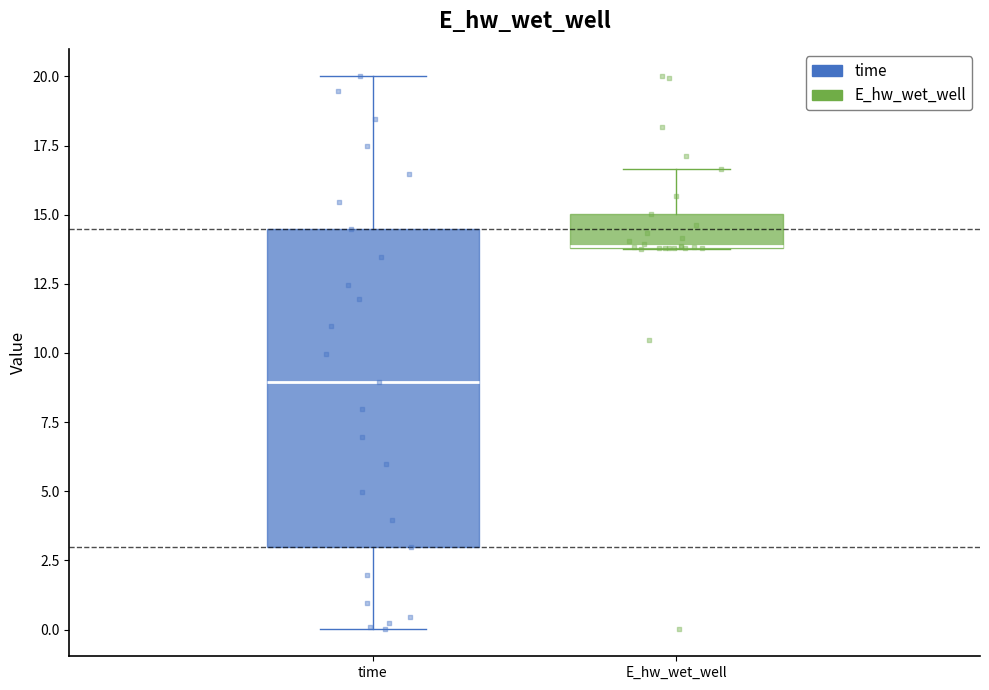

Where does the median line of the box for time sit on the y-axis? The values are not printed on the chart, so give them approximately, as read against the axis.

9.0